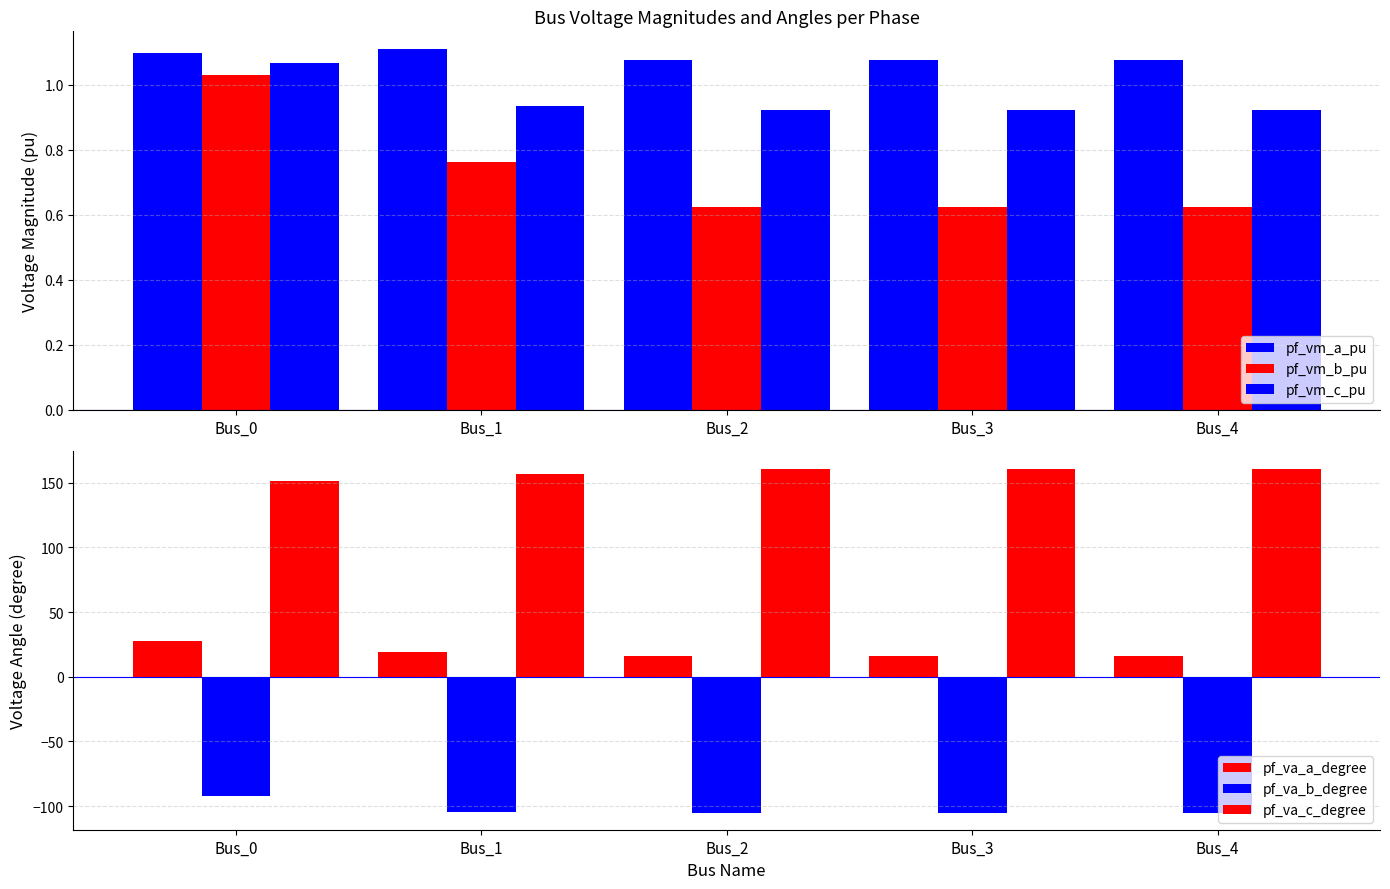

What is the difference between the second highest and minimum values in the pf_vm_b_pu series?

0.1